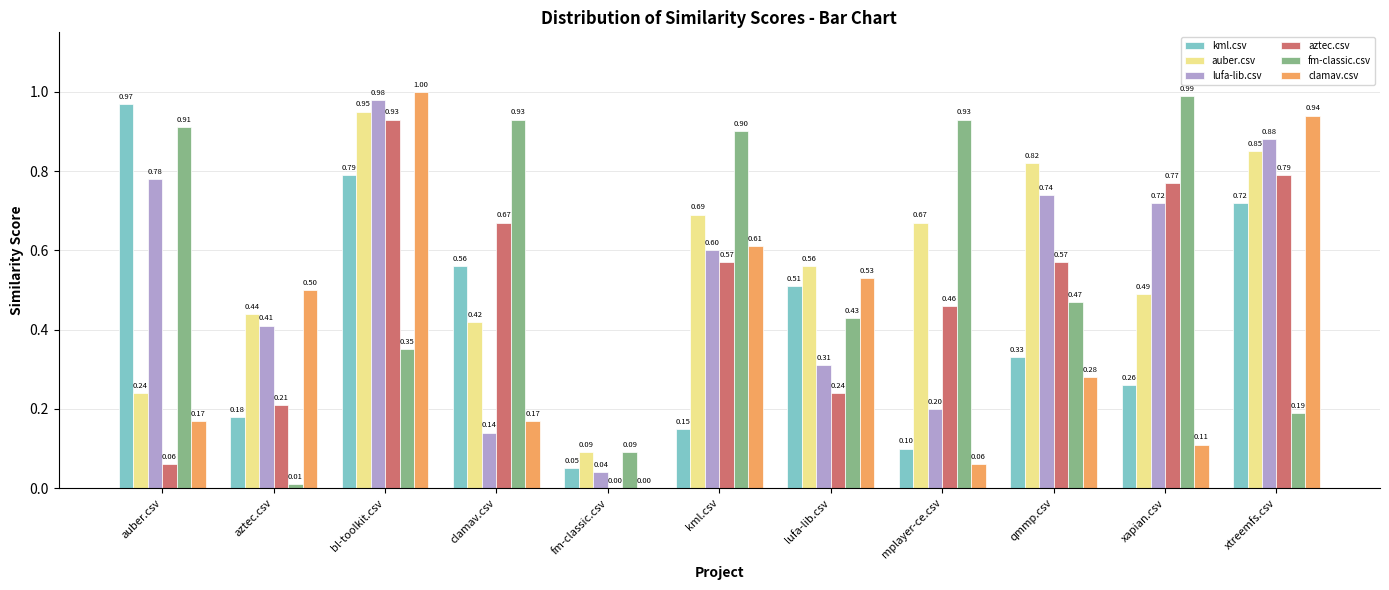

At which label does fm-classic.csv reach its peak?

xapian.csv